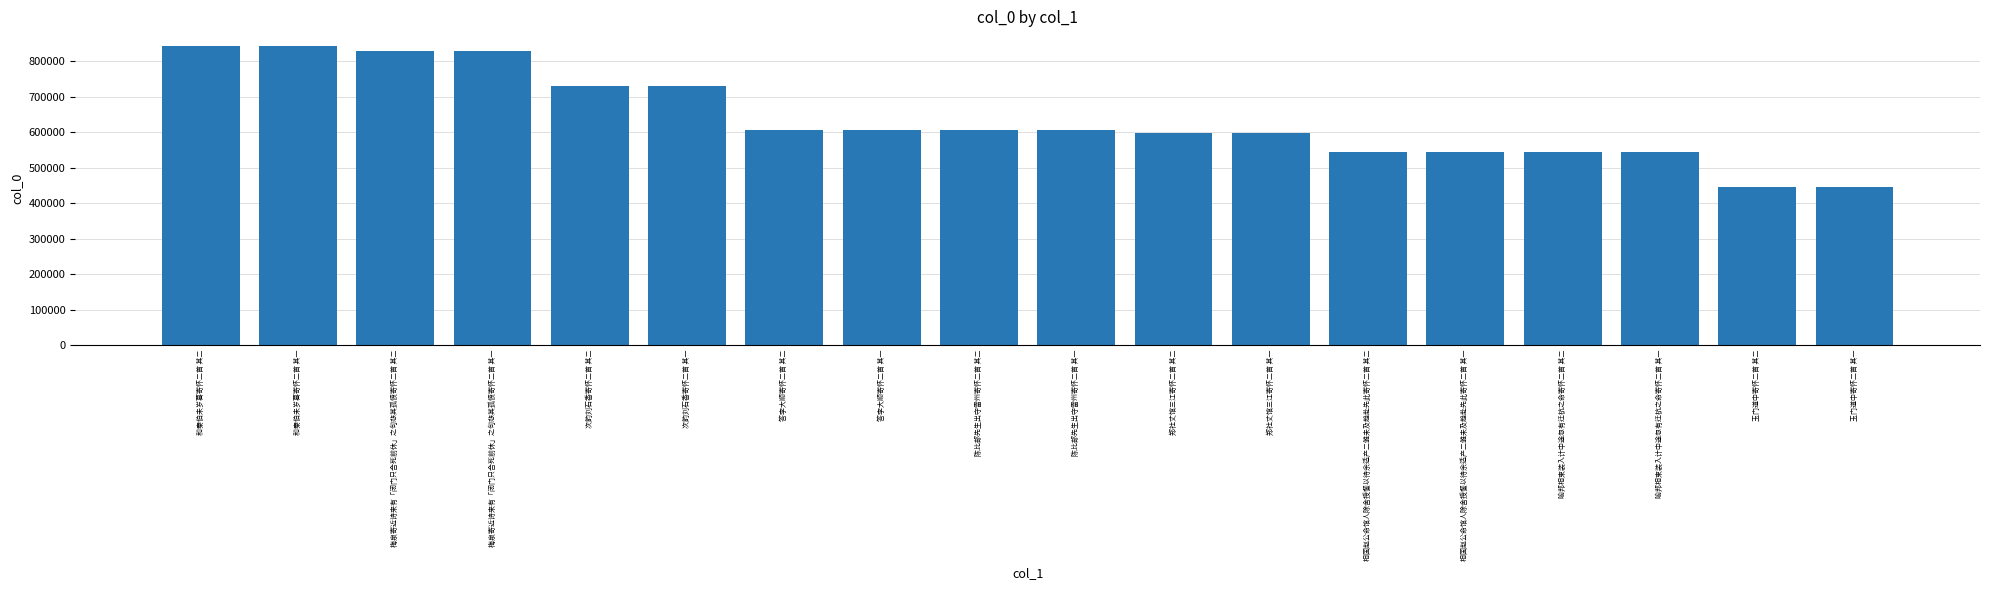

What is the minimum value shown in the chart?

445797